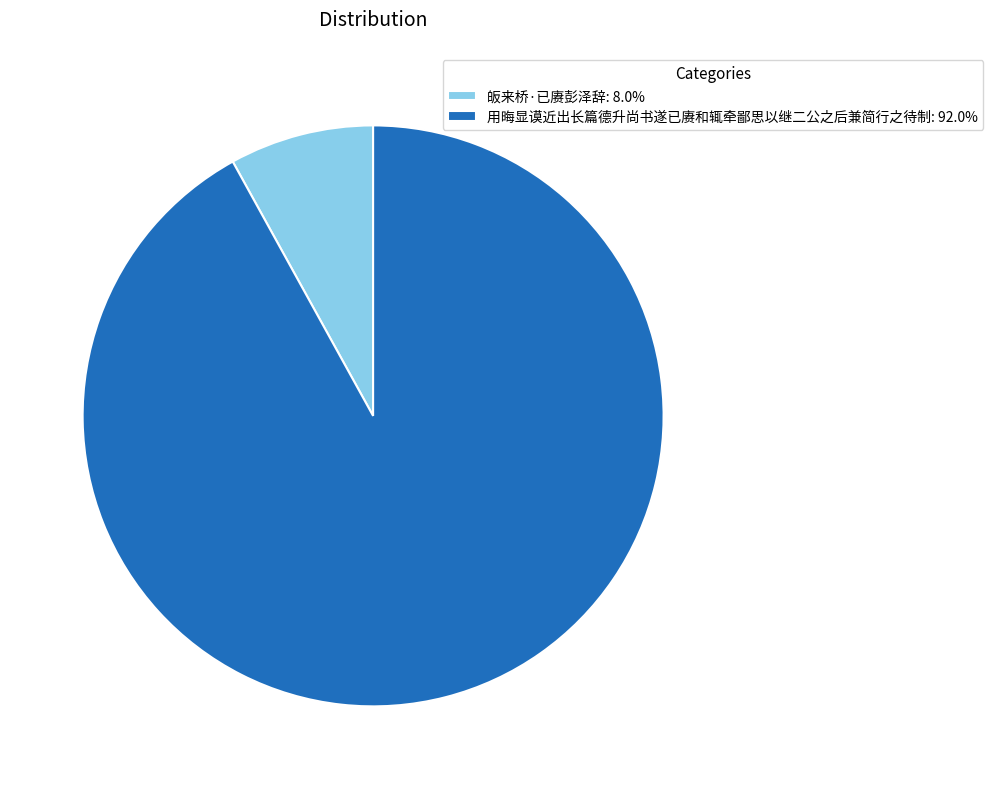

Does any single category account for the majority?

Yes